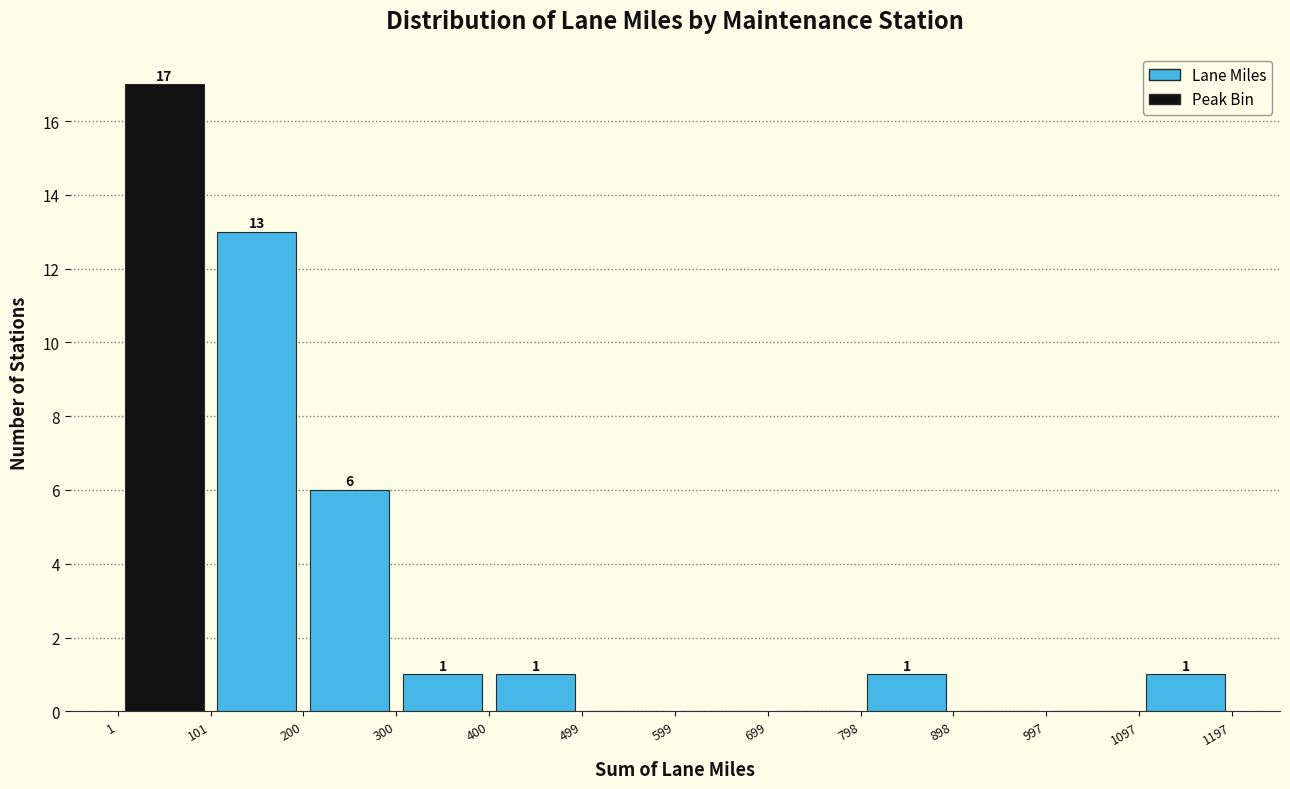

Which range on the x-axis has the tallest bar?

1 to 101